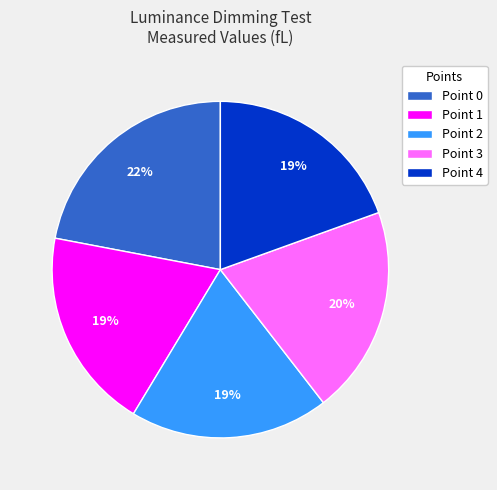

Between Point 2 and Point 0, which is larger?

Point 0